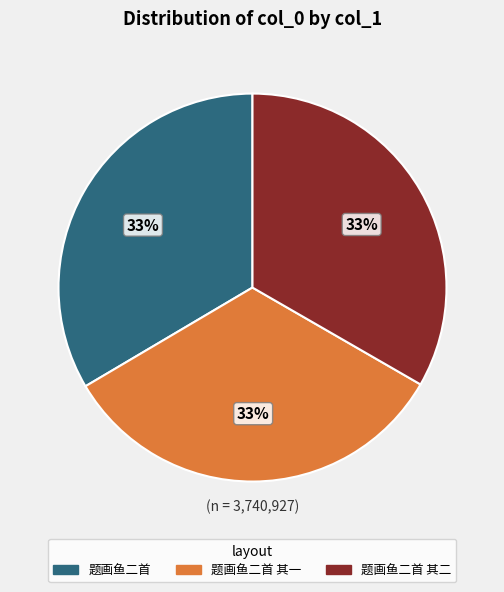

Is the sum of 题画鱼二首 其二 and 题画鱼二首 greater than half?

Yes